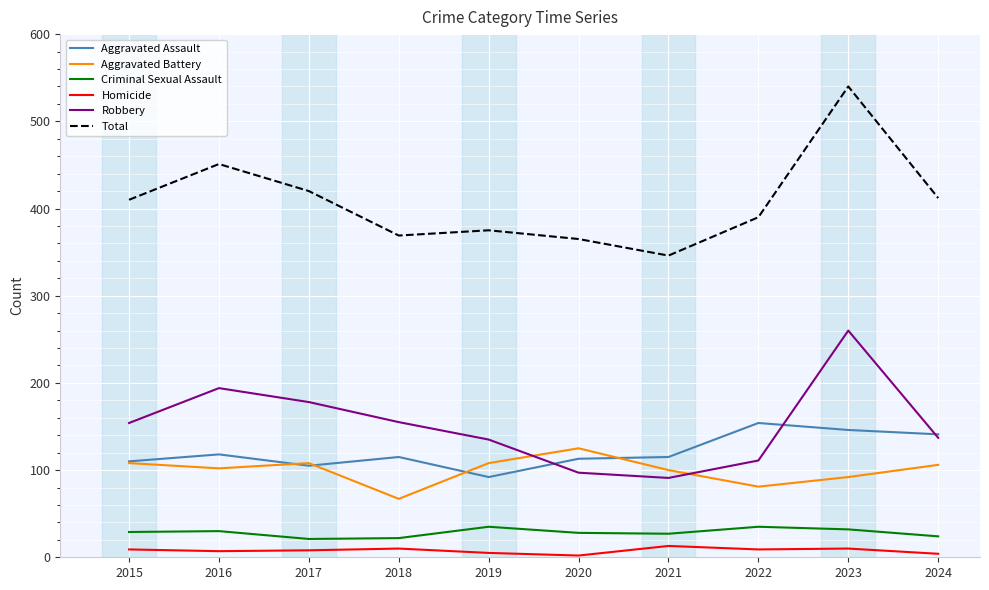

True or false: Aggravated Battery and Total intersect in this chart.

False